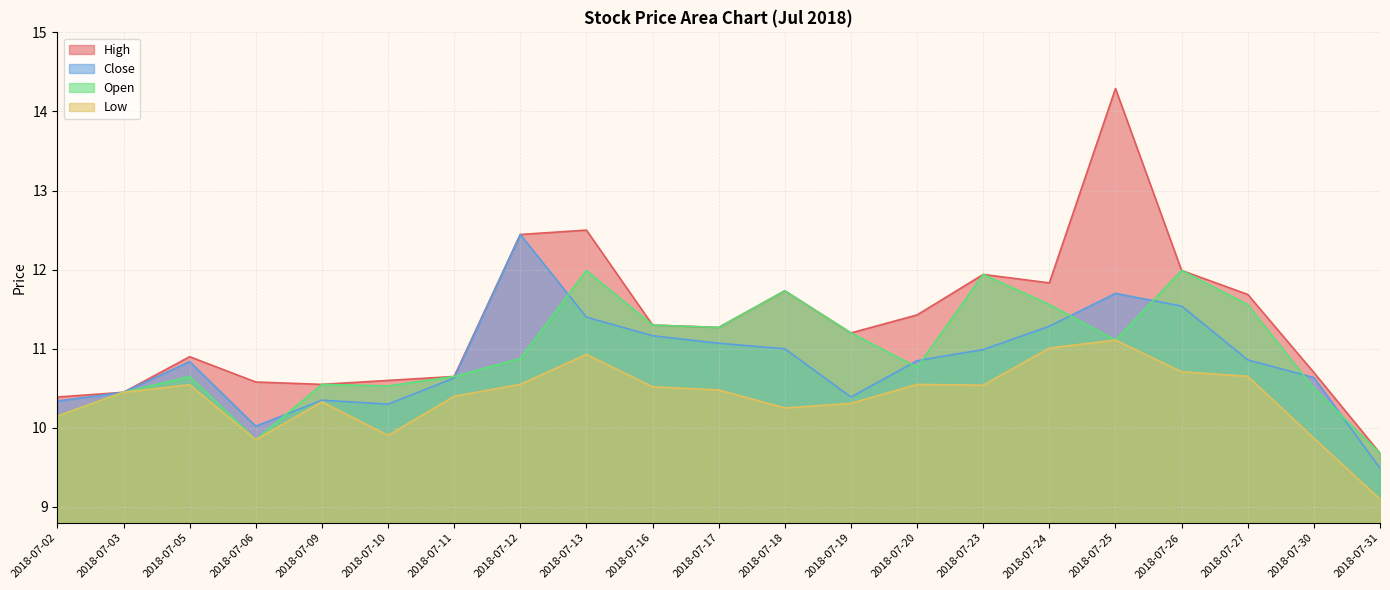

List the series in order of their peak value, lowest first.

Low, Open, Close, High